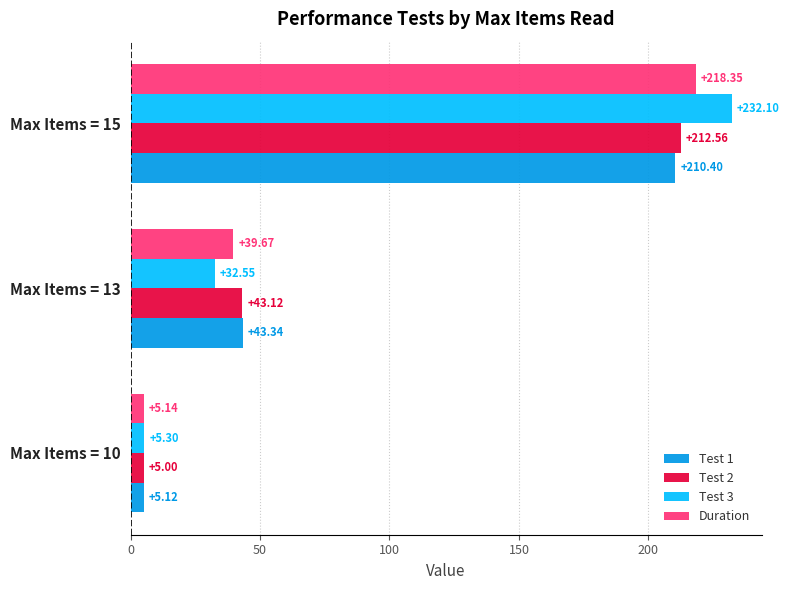

What is the difference between the Duration values at Max Items = 10 and Max Items = 13?

34.5